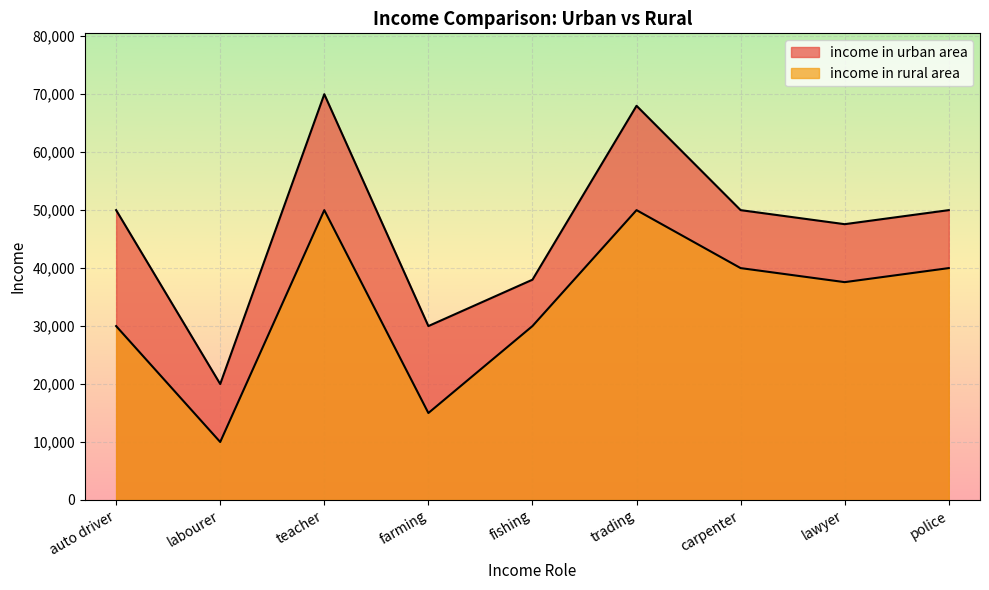

True or false: income in rural area and income in urban area cross at least once.

False